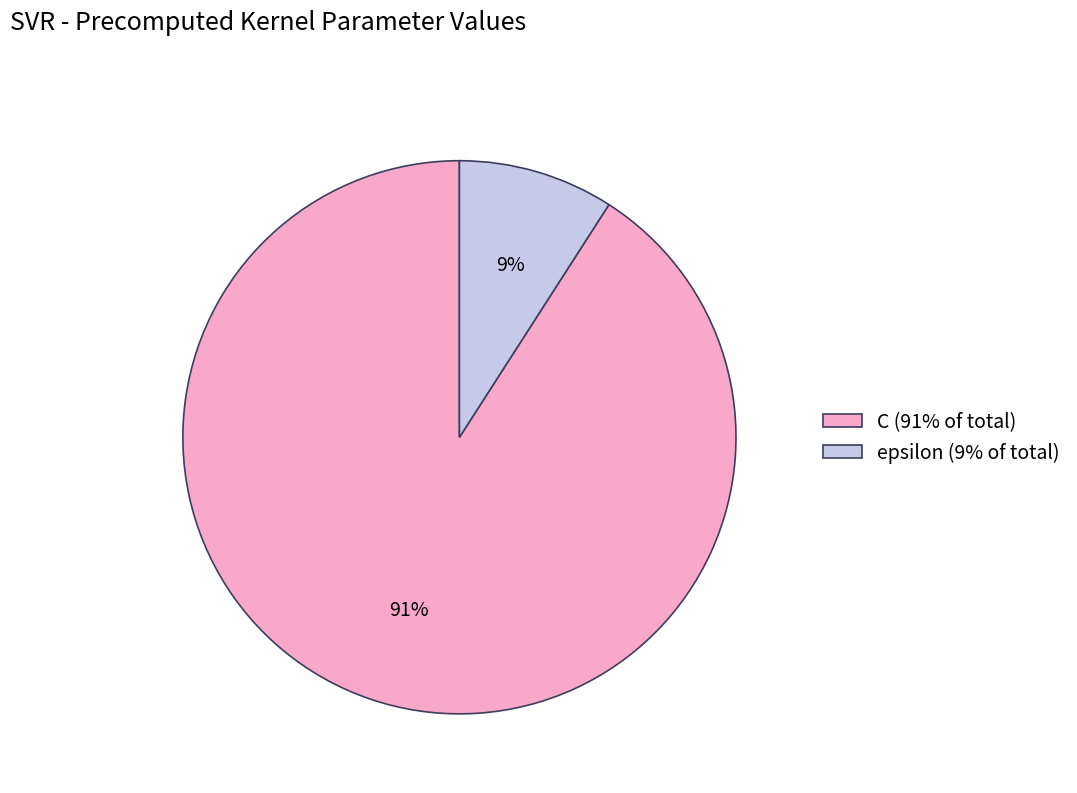

True or false: epsilon accounts for 9% of the total.

True